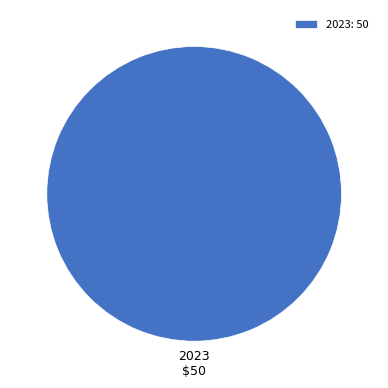

Is it true that 2023 is 93% of the pie?

False